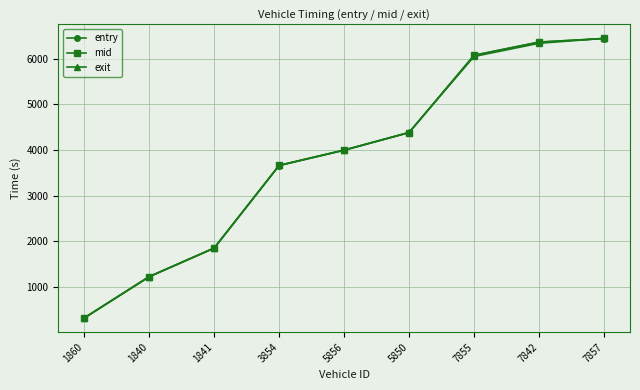

Which category has the lowest value across all series?

1860